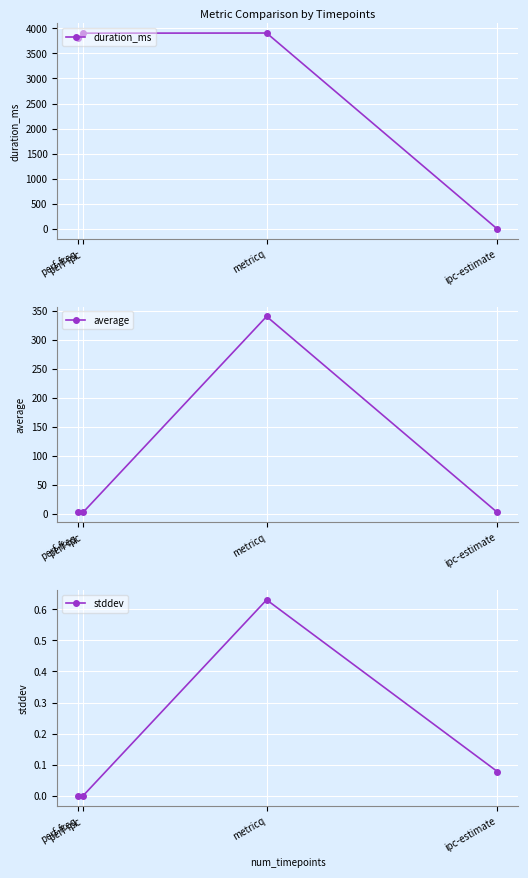

True or false: average has a value of 1.0 at ipc-estimate.

False